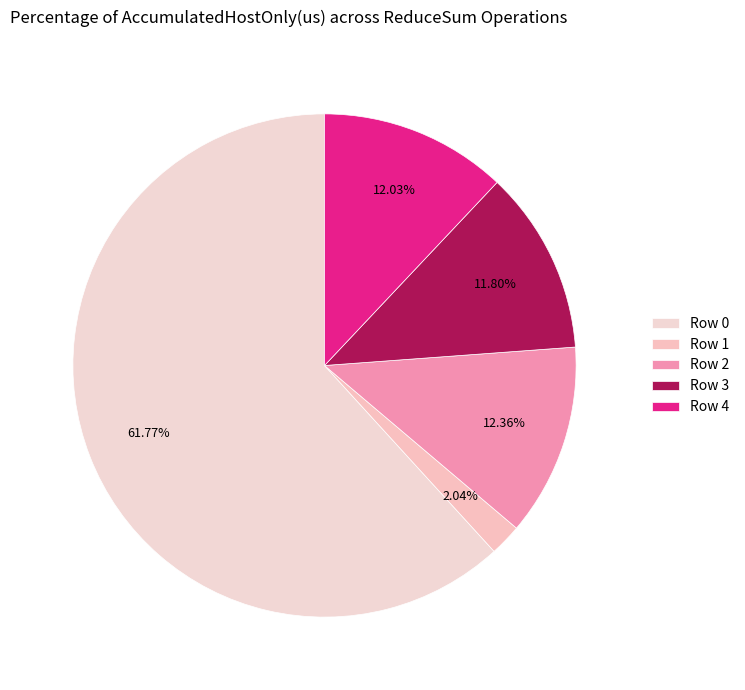

The Row 3 slice represents 5% of the pie. True or false?

False